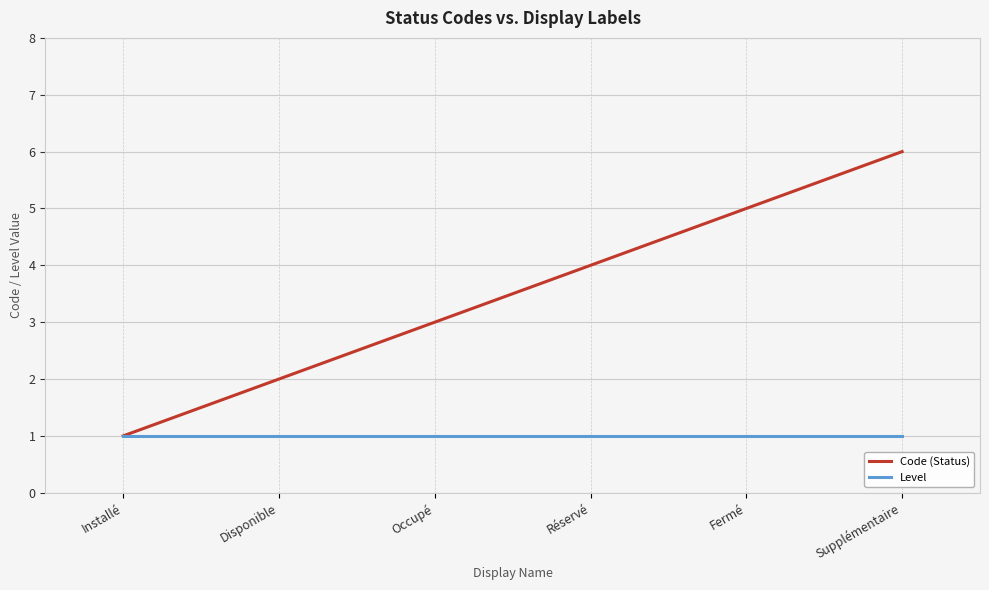

What is the highest value of the Level series?

1